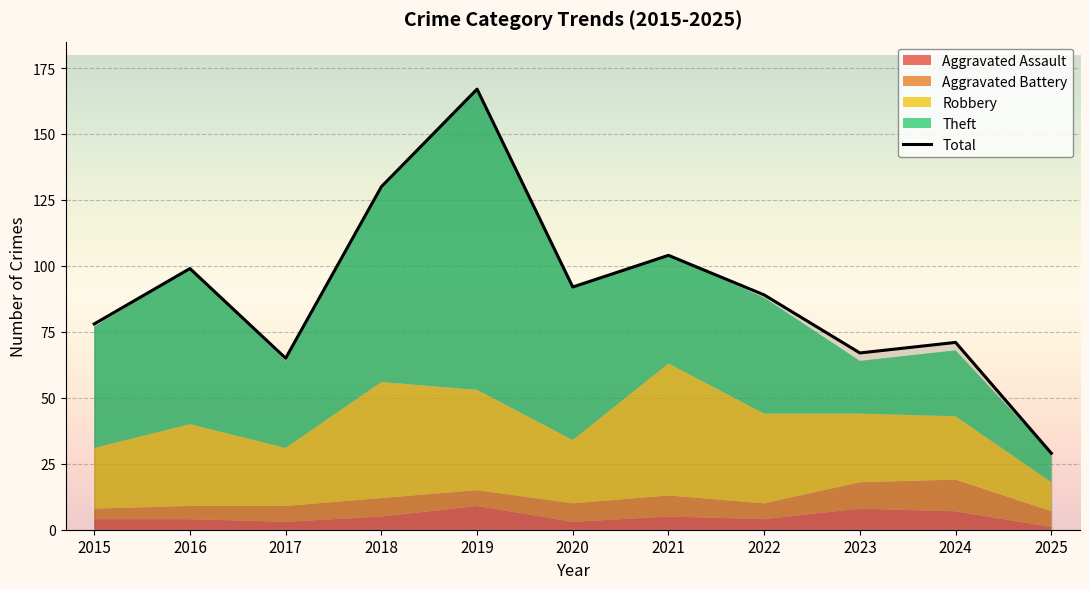

Where is the first local minimum?

2017